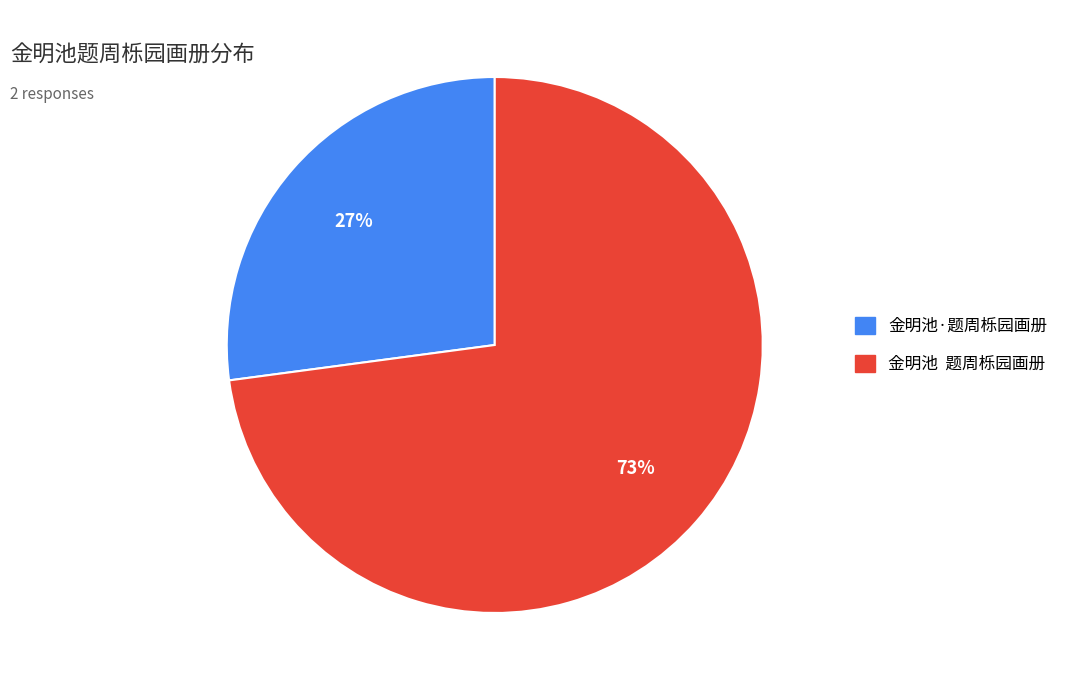

Count the number of slices in the pie.

2